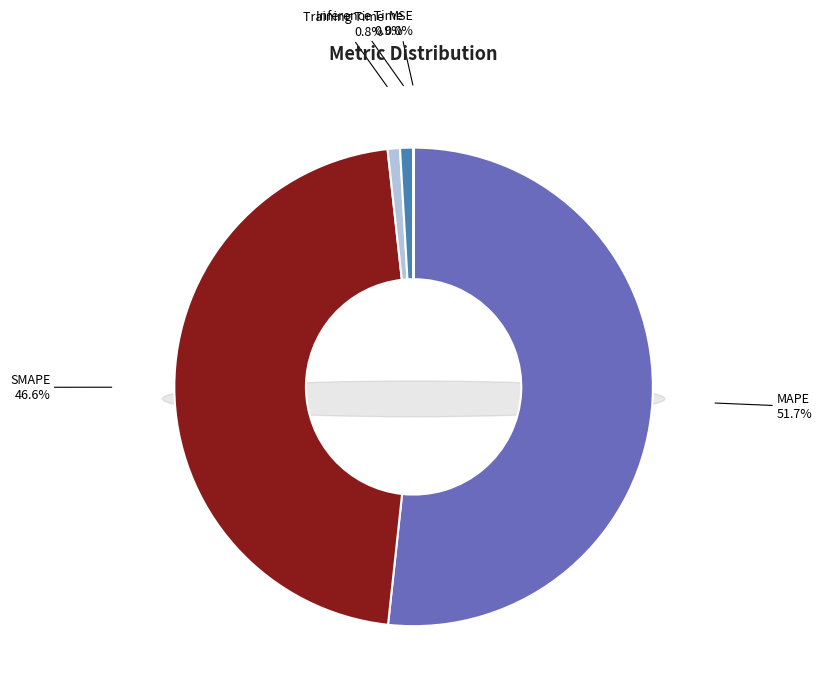

Combined, what portion of the pie is MAPE and MSE?

51.7%